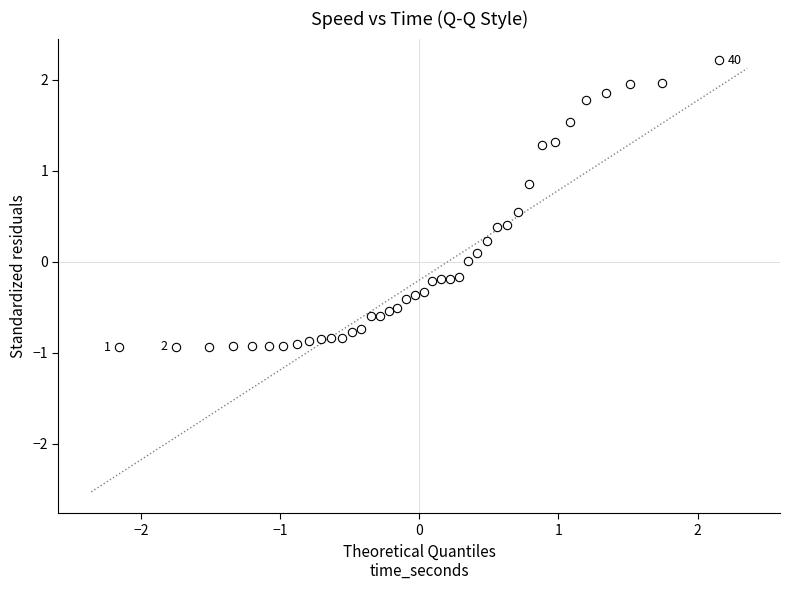

What is the range of Y values (max minus min)?

3.2